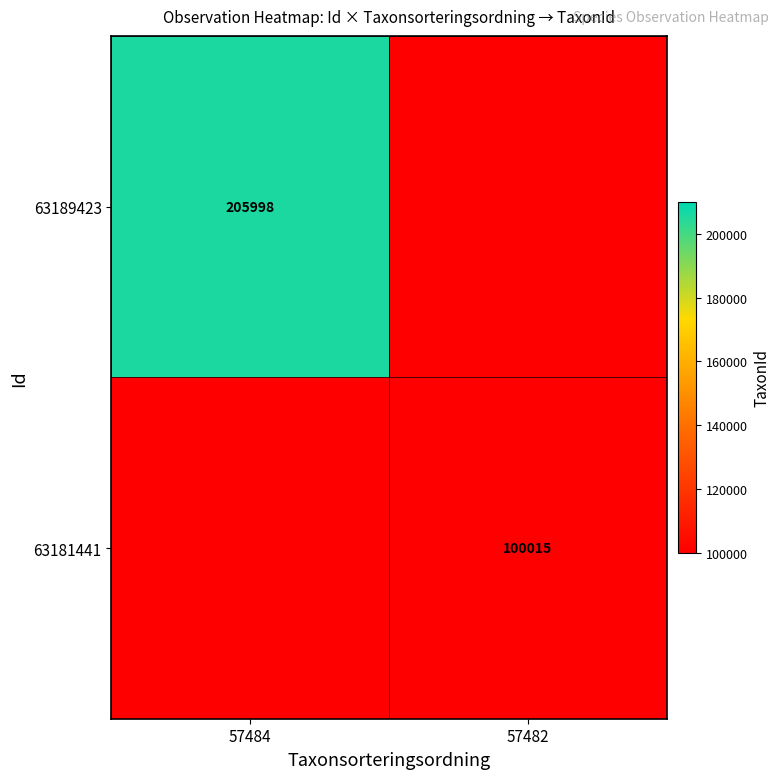

Is it true that 63181441 equals 173606 at 57482?

False